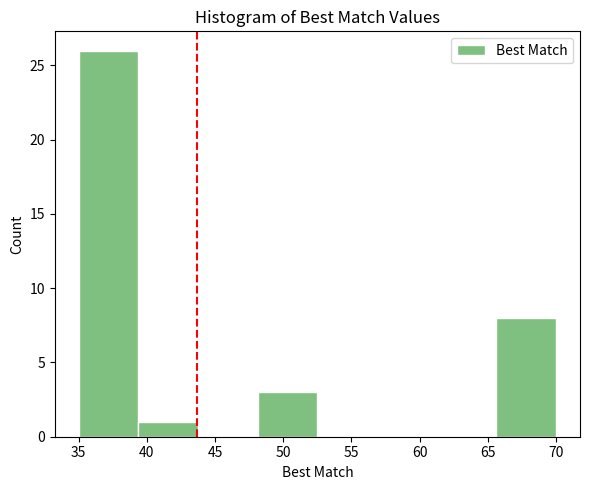

Reading left to right, transcribe this chart: for each bar, give the range it covers on the x-axis and its height. Neither the bar edges nor the heights are printed on the chart, so give them approximately, as read against the axes.

35.0 to 39.5: 26
39.5 to 44.0: 1
44.0 to 48.0: 0
48.0 to 52.5: 3
52.5 to 57.0: 0
57.0 to 61.5: 0
61.5 to 65.5: 0
65.5 to 70.0: 8